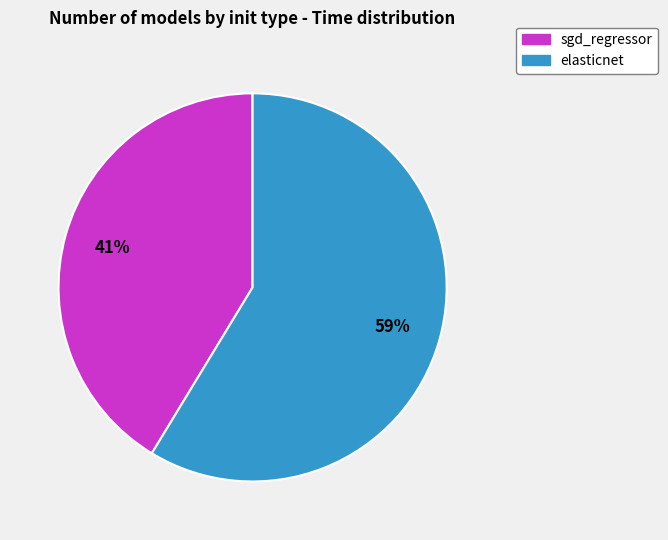

Rank the categories by value from highest to lowest.

elasticnet, sgd_regressor